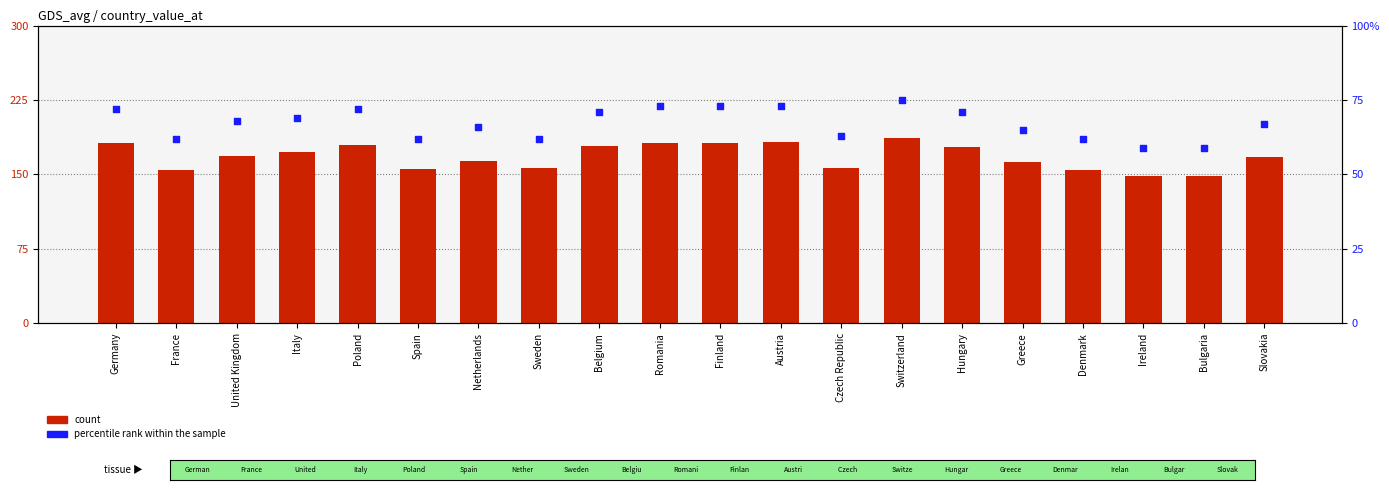

Which series has the widest spread of Y values?

percentile rank within the sample